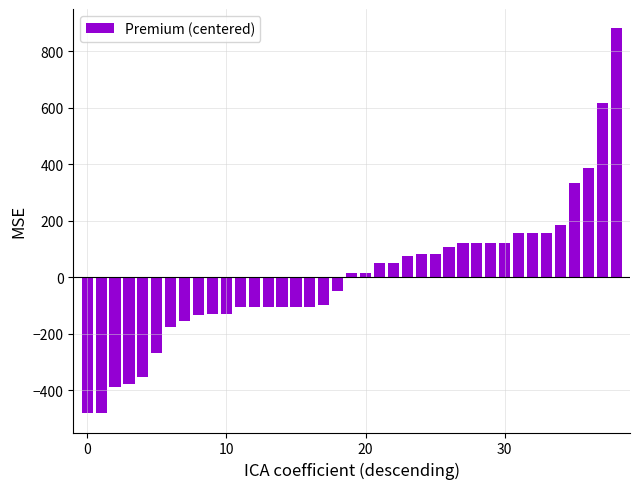

What is the greatest value displayed?

882.0